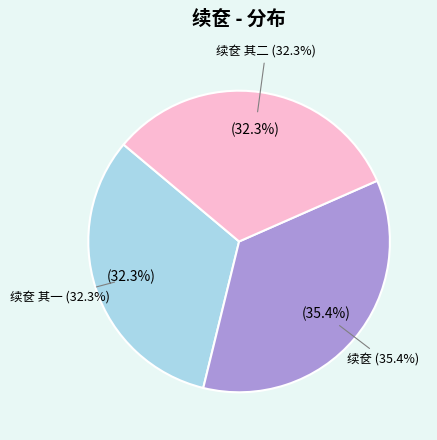

Is it true that 续奁 其二 is 41% of the pie?

False